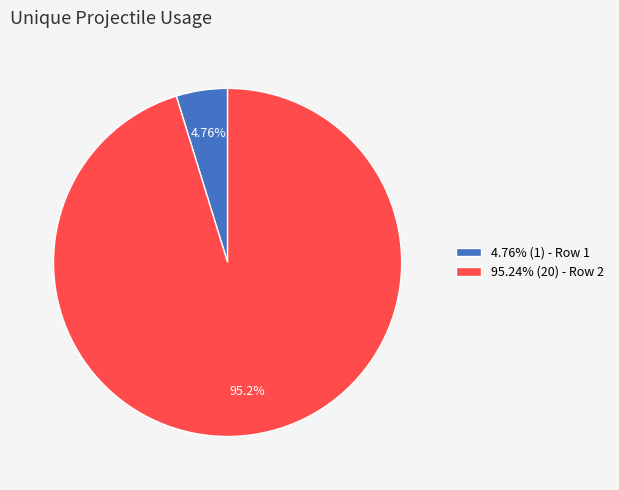

Which category has the biggest portion of the pie?

95.24% (20) - Row 2